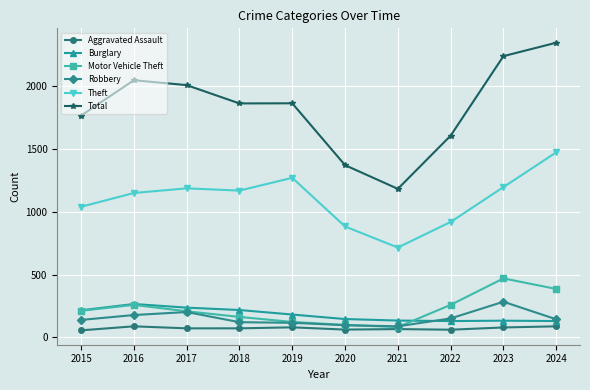

What is the difference between the second highest and minimum values in the Aggravated Assault series?

32